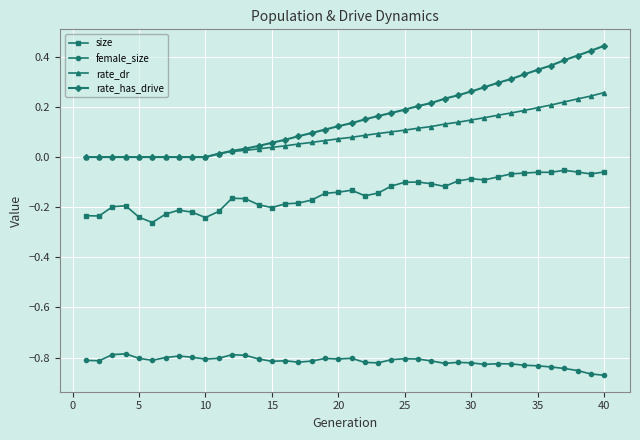

True or false: size has more than 0 points higher than both neighbors.

True